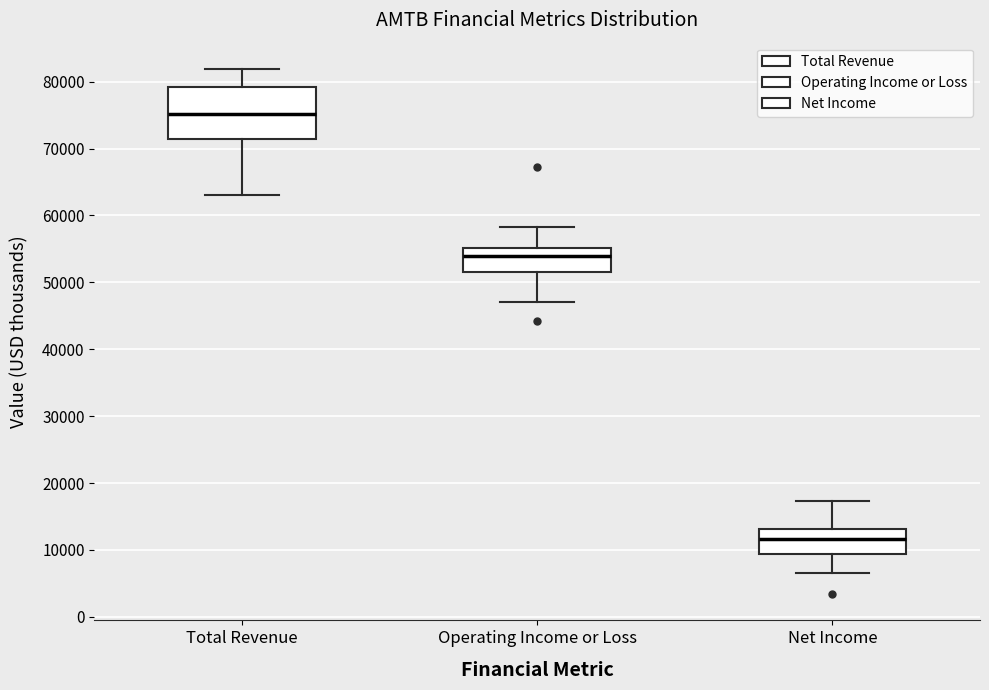

Which box has the highest median line?

Total Revenue